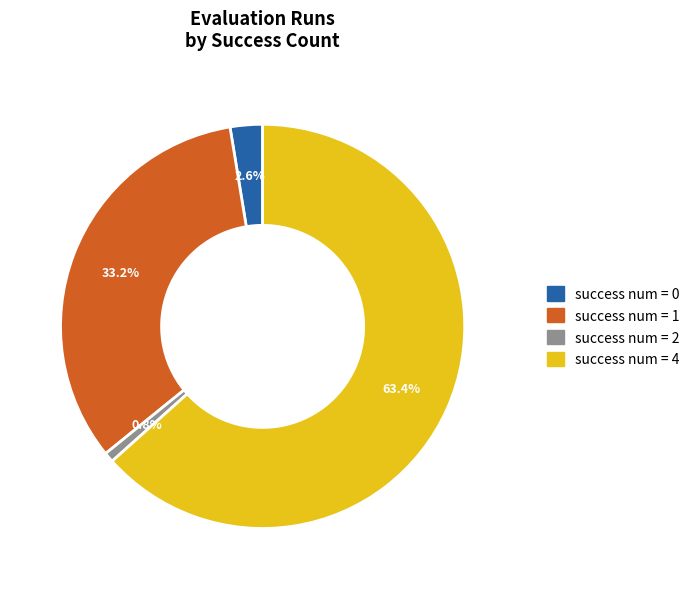

Between success num = 0 and success num = 1, which is larger?

success num = 1